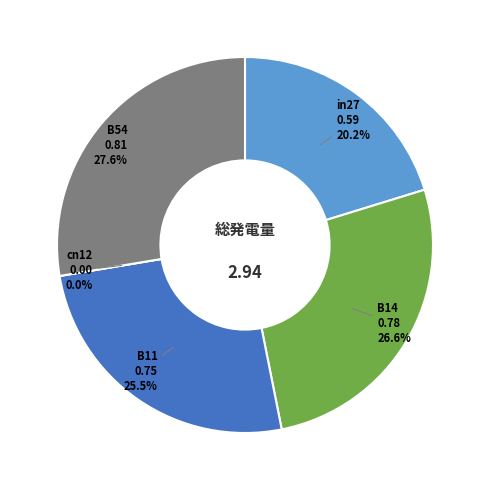

Rank the categories by value from highest to lowest.

B54, B14, B11, in27, cn12